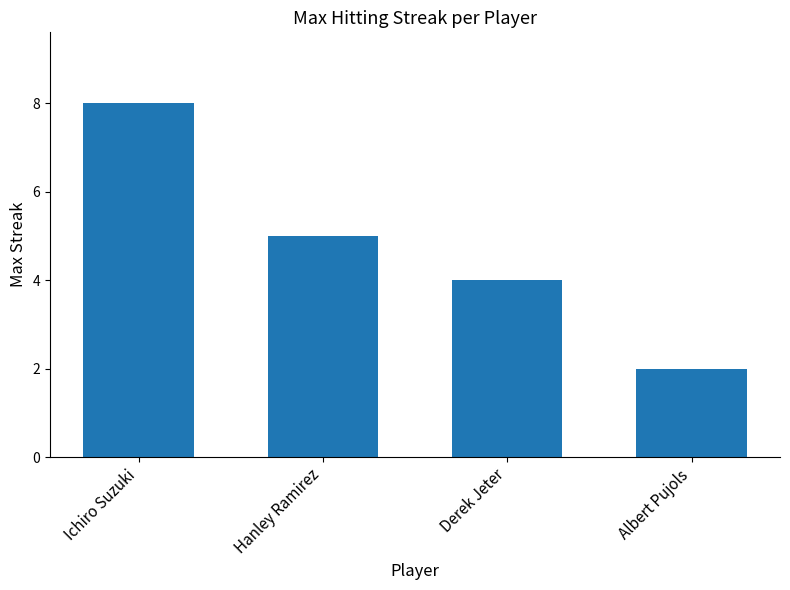

What is the label of the 1st bar from the right?

Albert Pujols